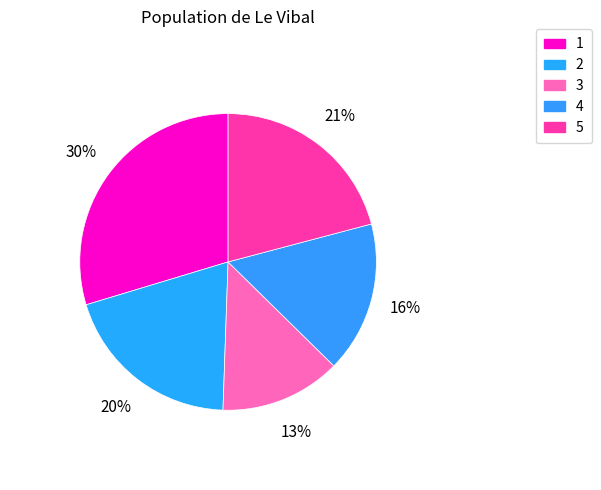

What percentage is NOT represented by 5?

79.1%